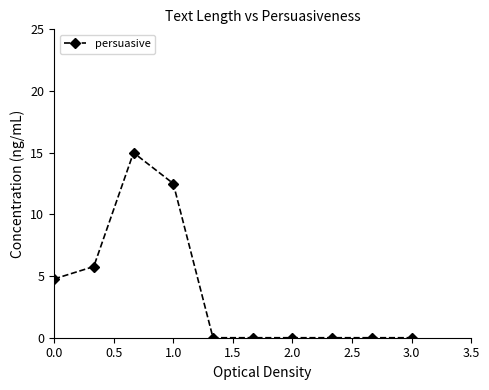

Reading left to right, transcribe all the data shown in this chart.

4.8	5.8	15.0	12.5	0.0	0.0	0.0	0.0	0.0	0.0